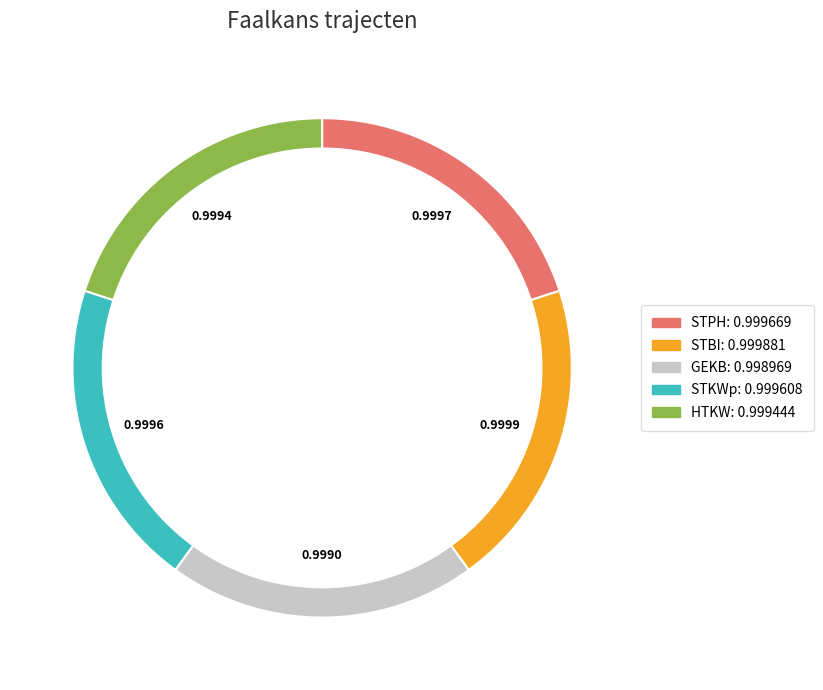

Do HTKW and STPH together represent more than half of the pie?

No